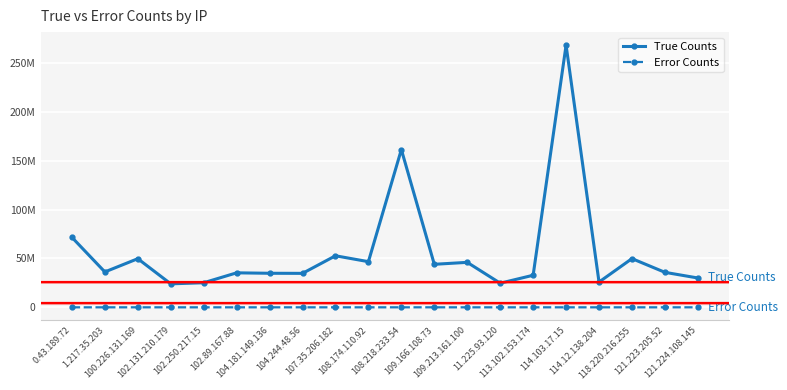

True or false: Error Counts and True Counts cross at least once.

False